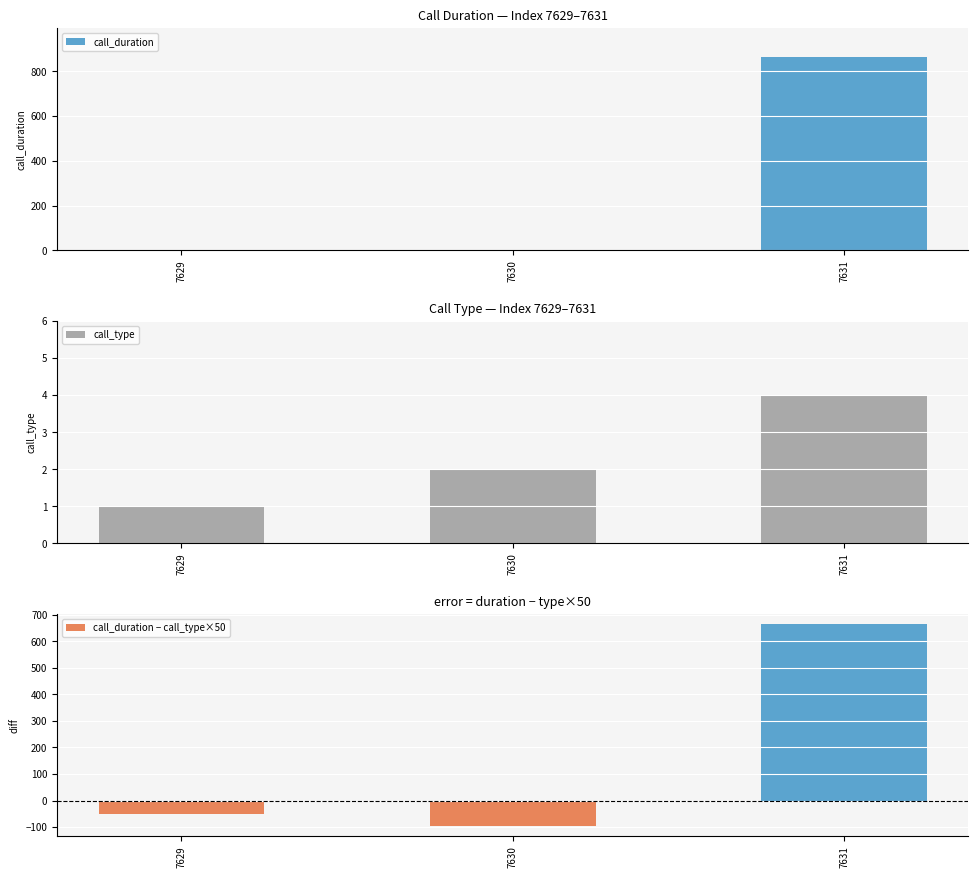

Is the value of call_type at 7629 greater than the value of call_duration at 7629?

Yes